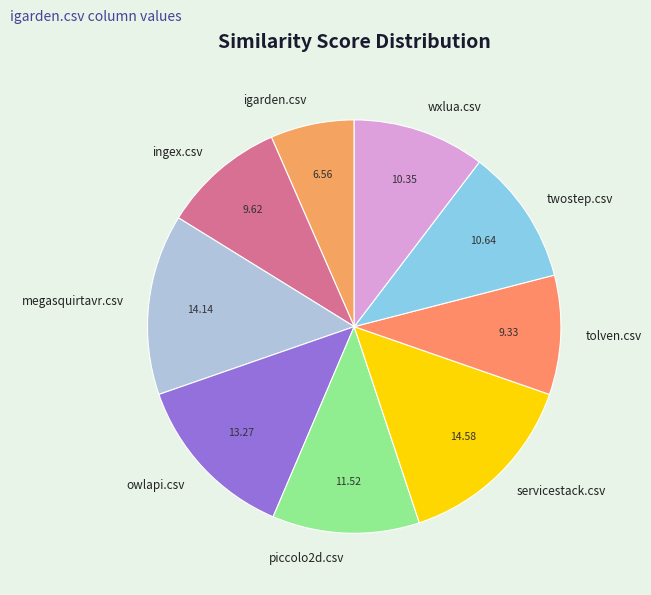

Between tolven.csv and owlapi.csv, which is larger?

owlapi.csv